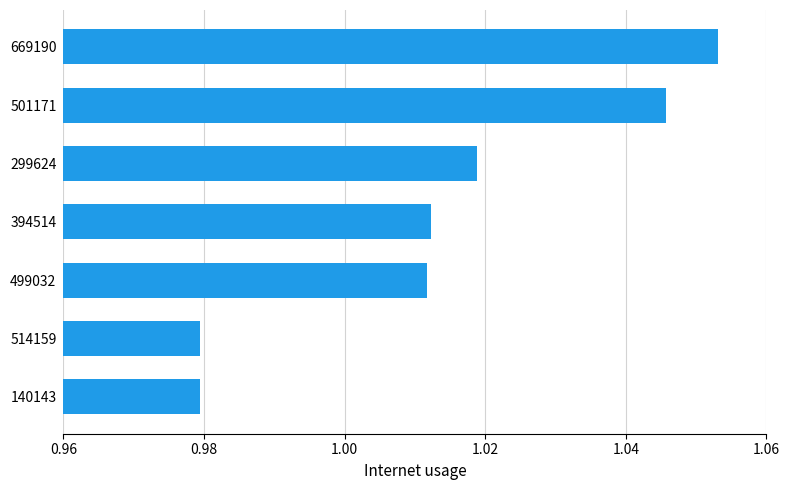

Is it true that the value at 499032 is 1.6?

False